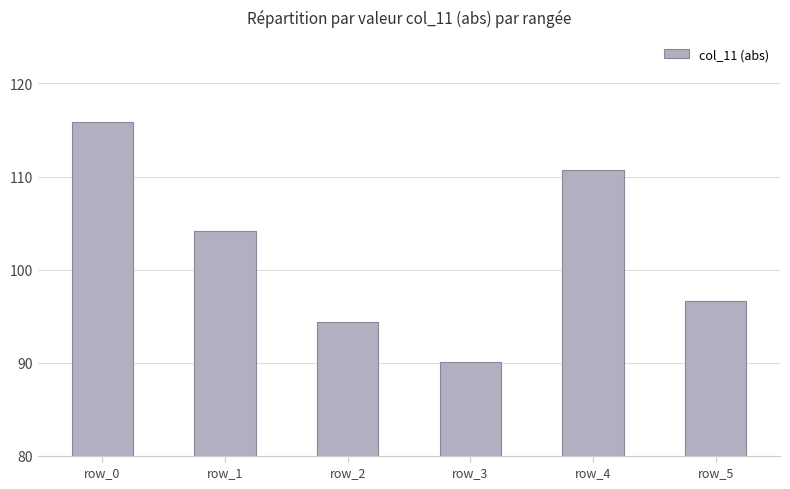

Is it true that the value at row_1 is 104.1?

True